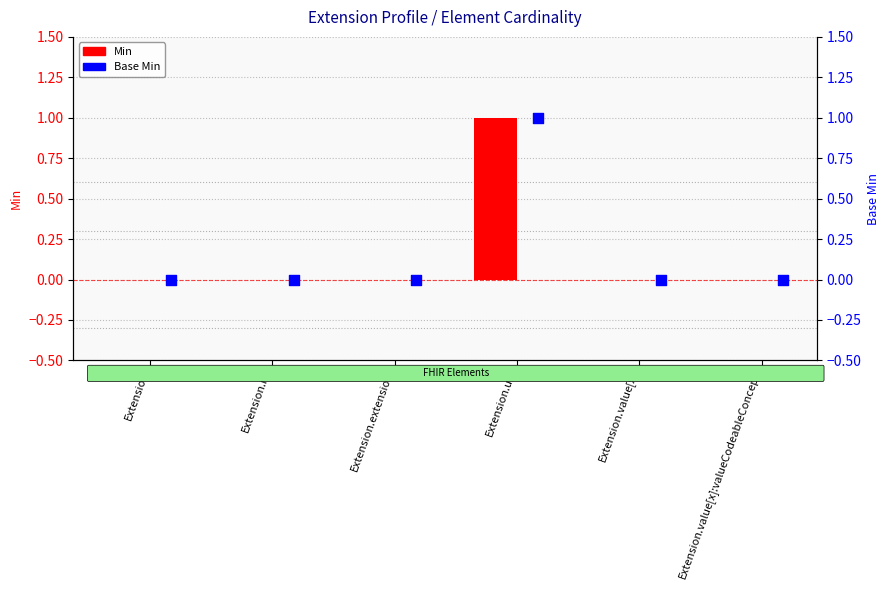

At which category is the sum across all series the highest?

Extension.url